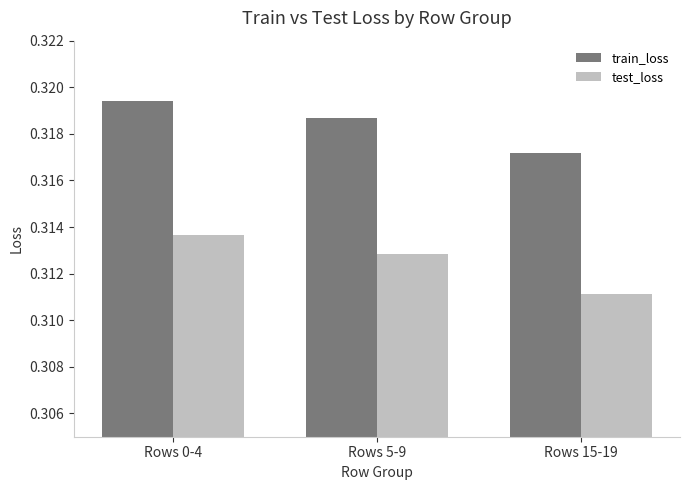

Is it true that train_loss equals 0.2 at Rows 5-9?

False